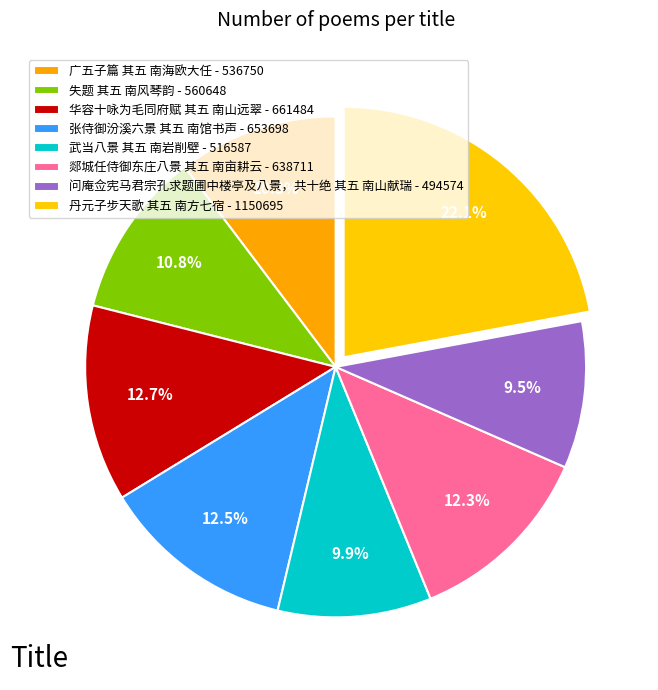

To the nearest percent, what percentage of the pie is 丹元子步天歌 其五 南方七宿?

22%